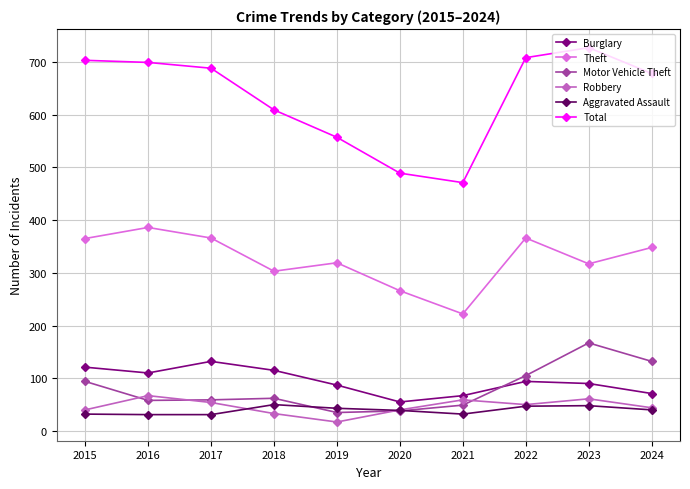

Is the value of Aggravated Assault at 2023 greater than the value of Robbery at 2021?

No